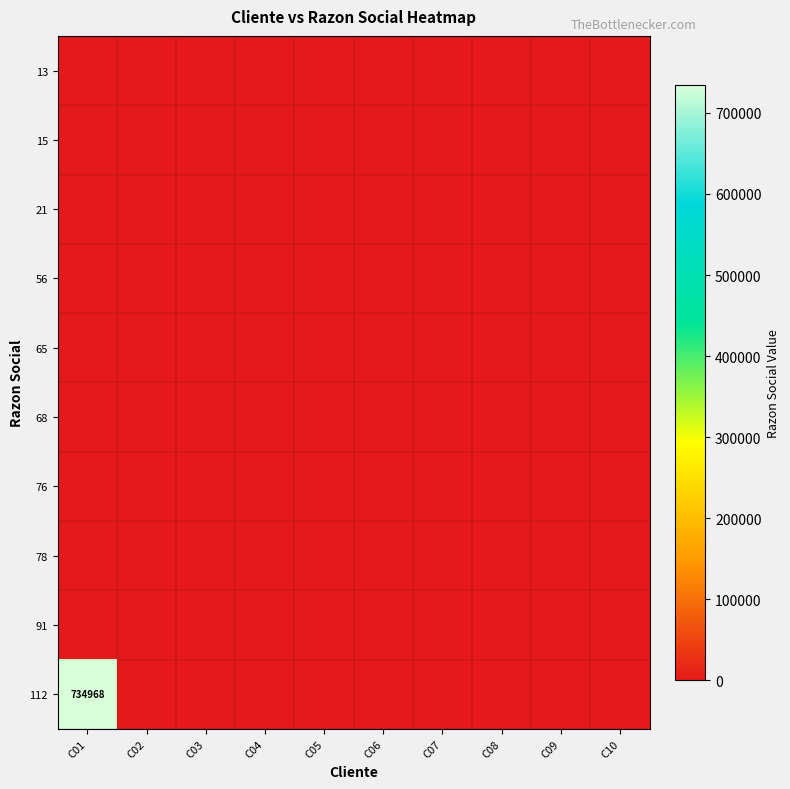

At which category does the chart reach its minimum across all series?

C01